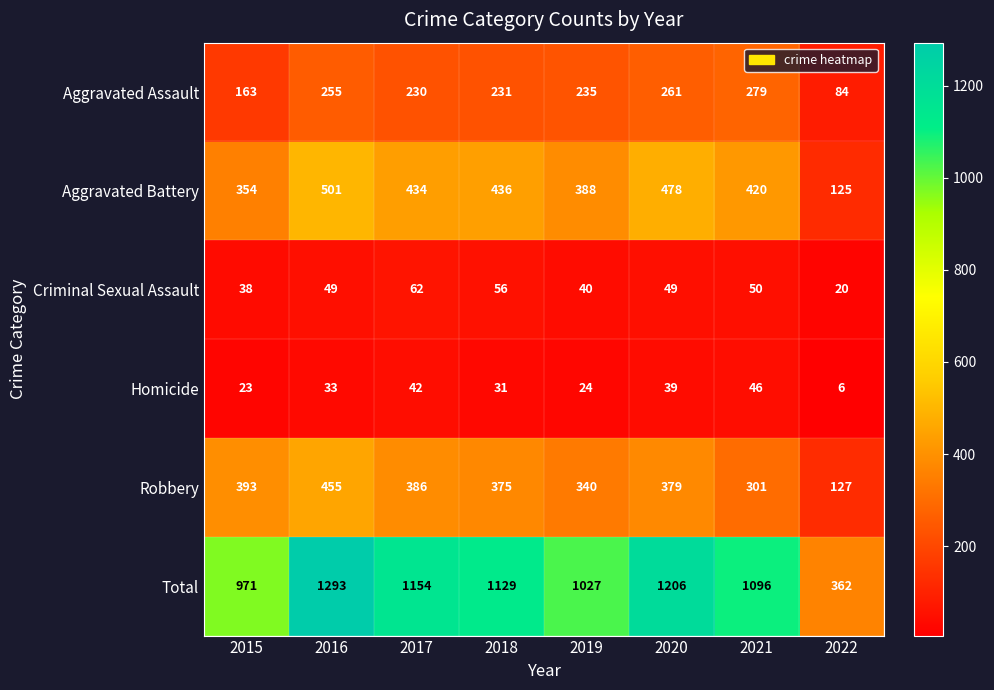

How many distinct data groups are displayed?

6